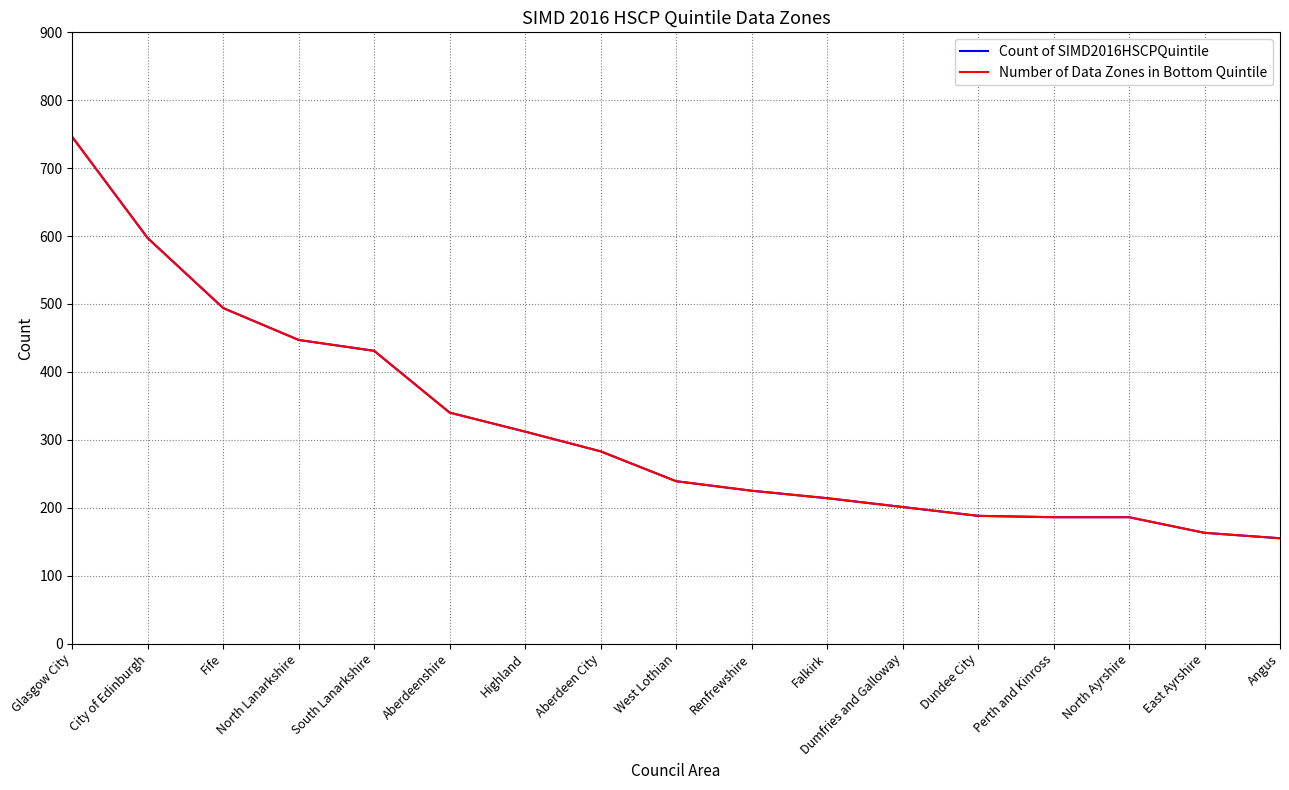

Does the chart display data point markers on the line(s)?

No